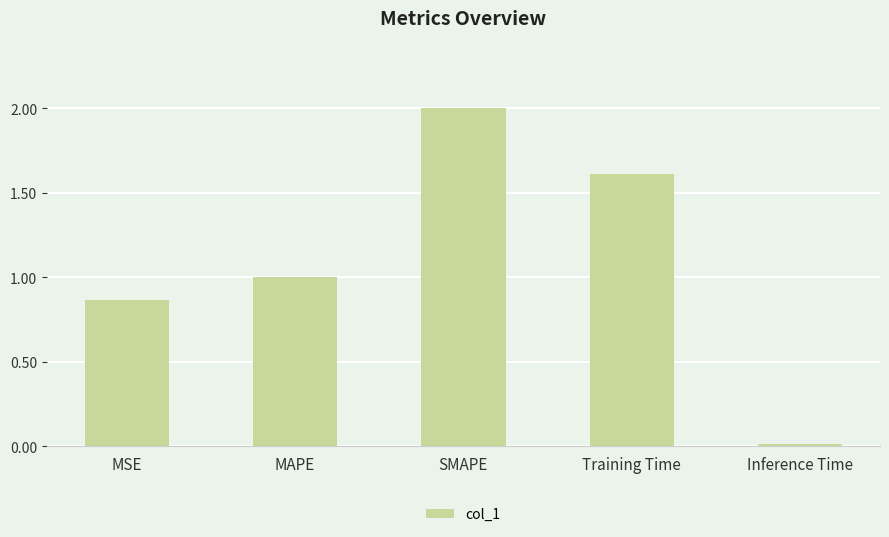

Rank the categories by value from highest to lowest.

SMAPE, Training Time, MAPE, MSE, Inference Time